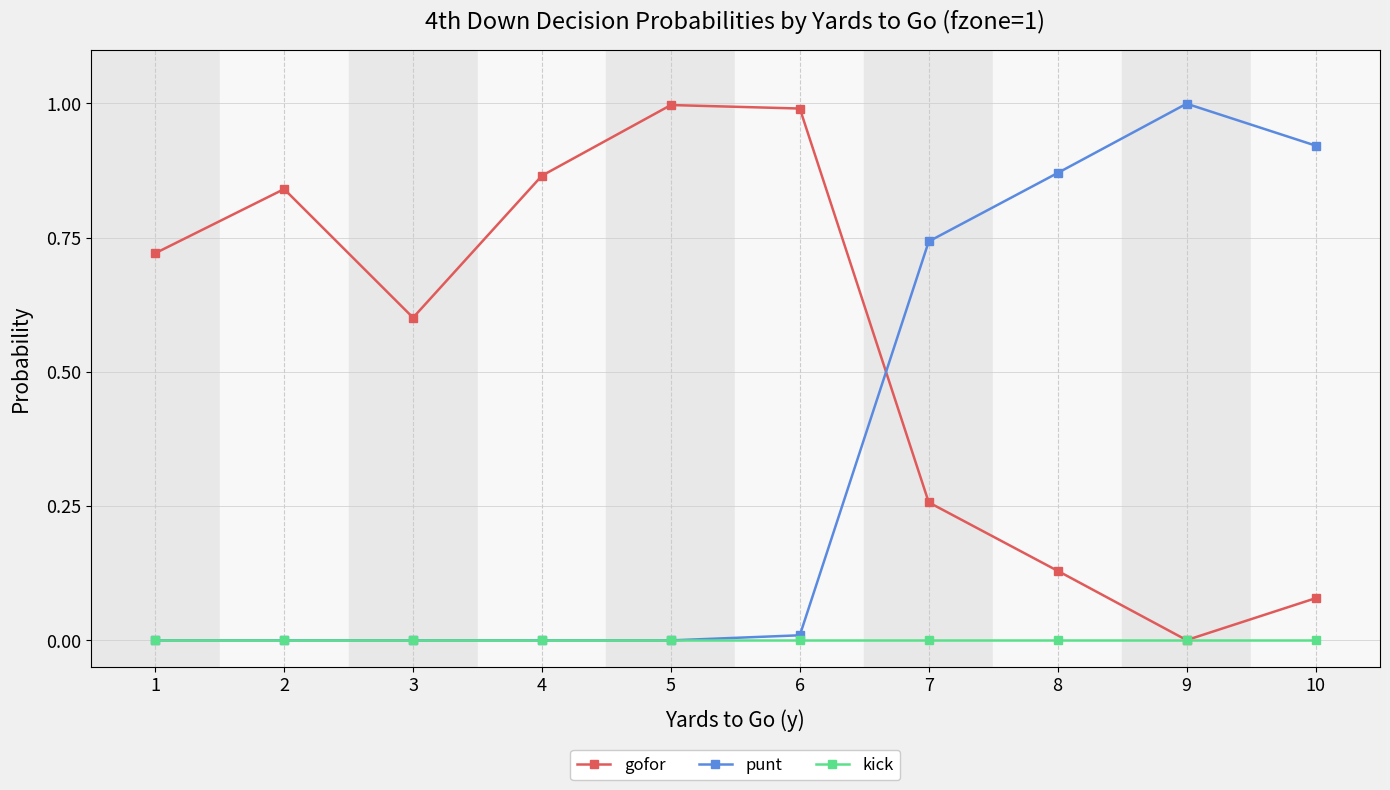

What is the maximum value for gofor?

1.0